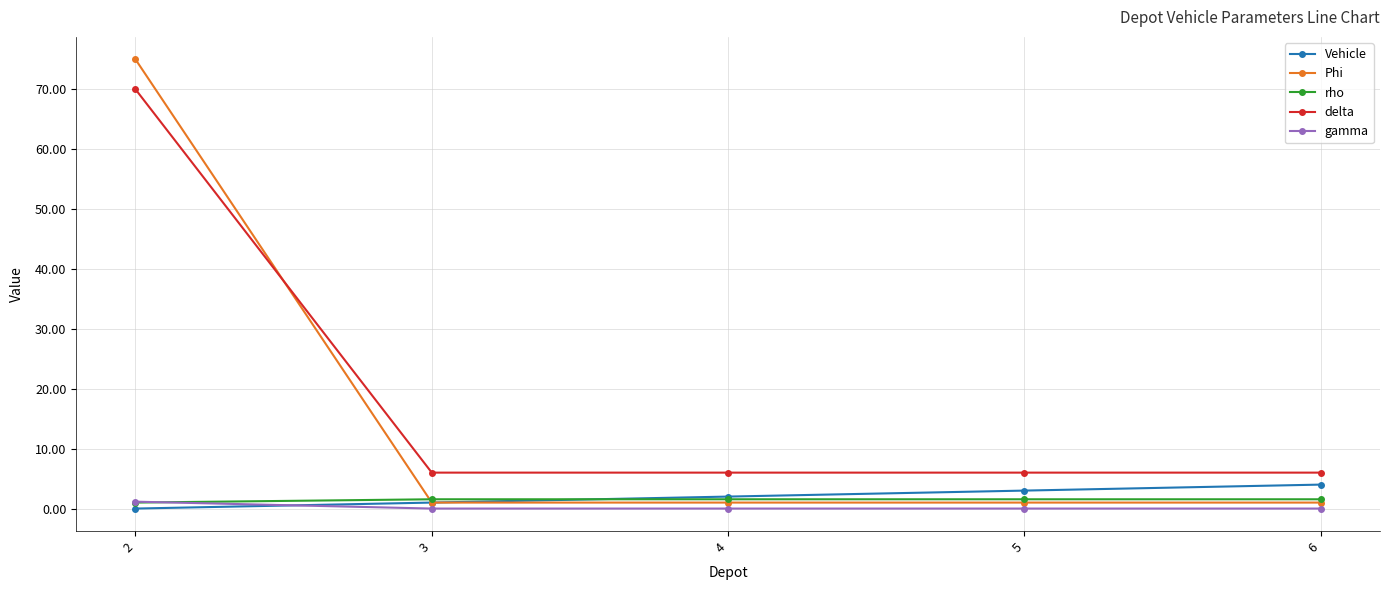

How many data points does each series have?

5